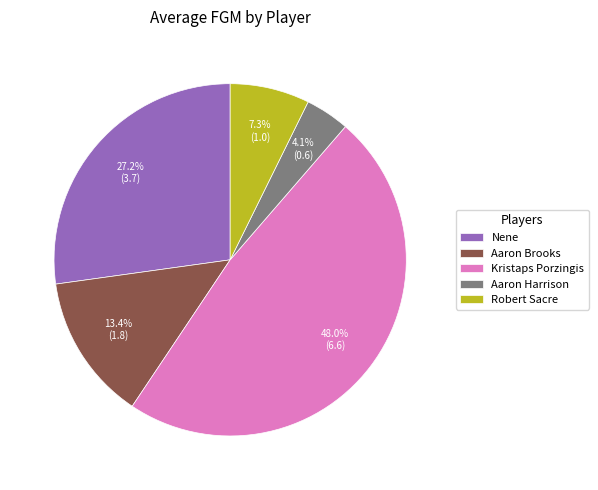

Rank the categories by value from lowest to highest.

Aaron Harrison, Robert Sacre, Aaron Brooks, Nene, Kristaps Porzingis